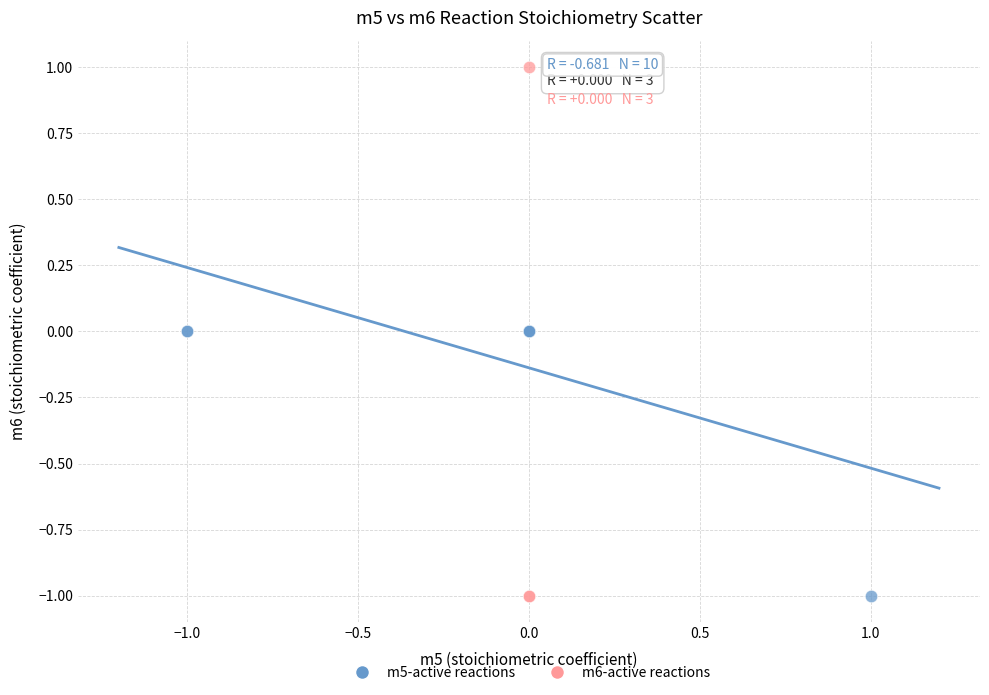

What are all the series names shown in the legend?

m5-active reactions, m6-active reactions